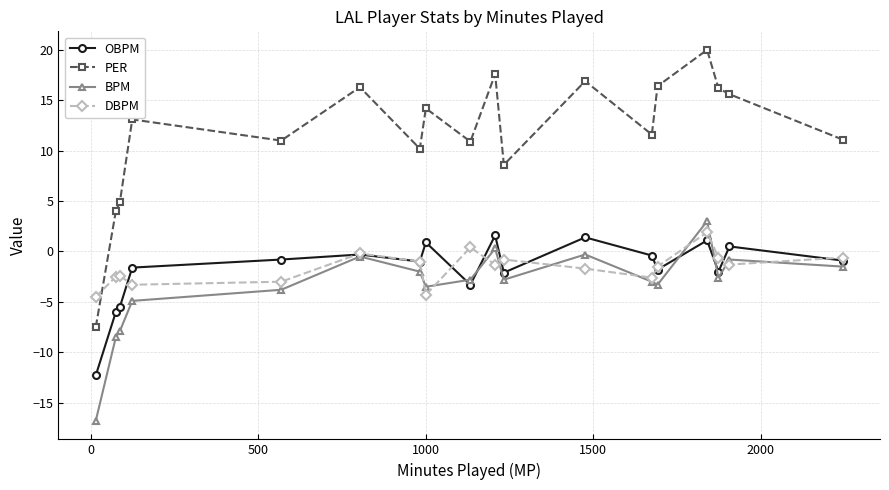

True or false: DBPM has more than 2 points higher than both neighbors.

True